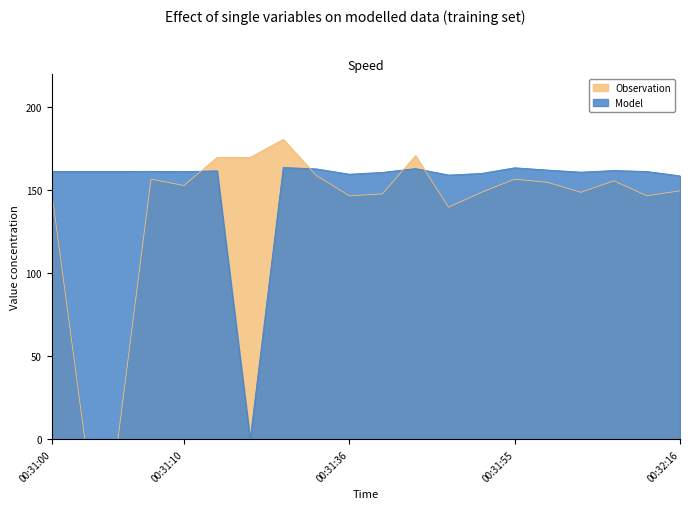

Is it true that Observation equals 148.9 at 00:32:03?

True